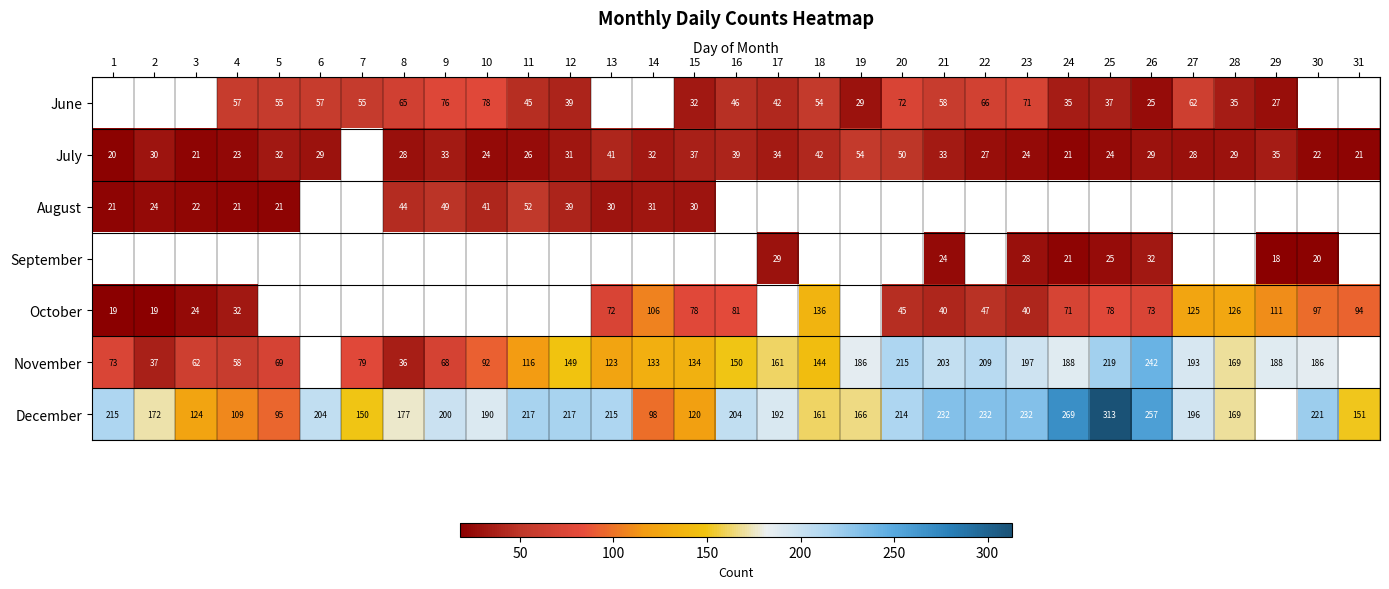

What is the sum of the October values at 30 and 25?

175